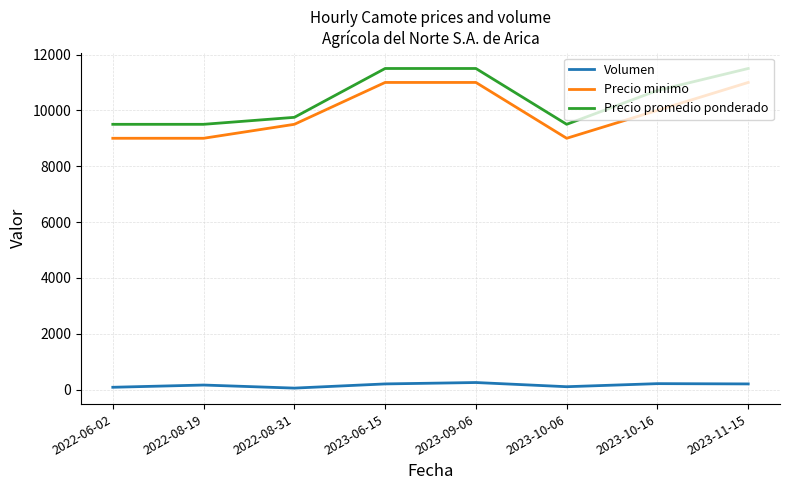

Is it true that Volumen equals 210 at 2023-10-16?

True